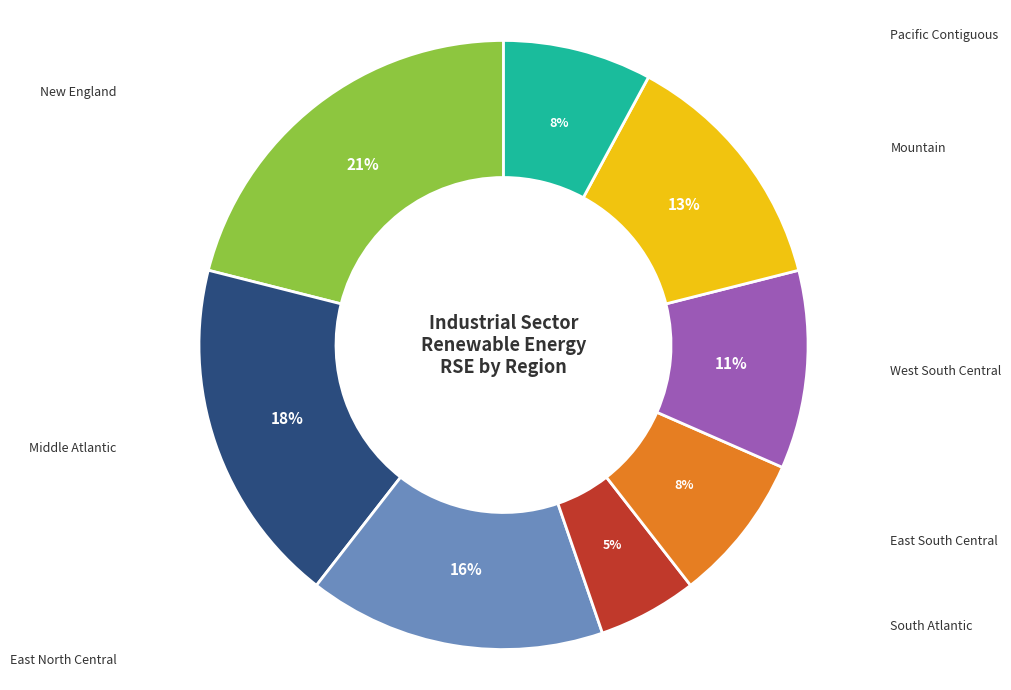

Is there a majority slice in this chart?

No